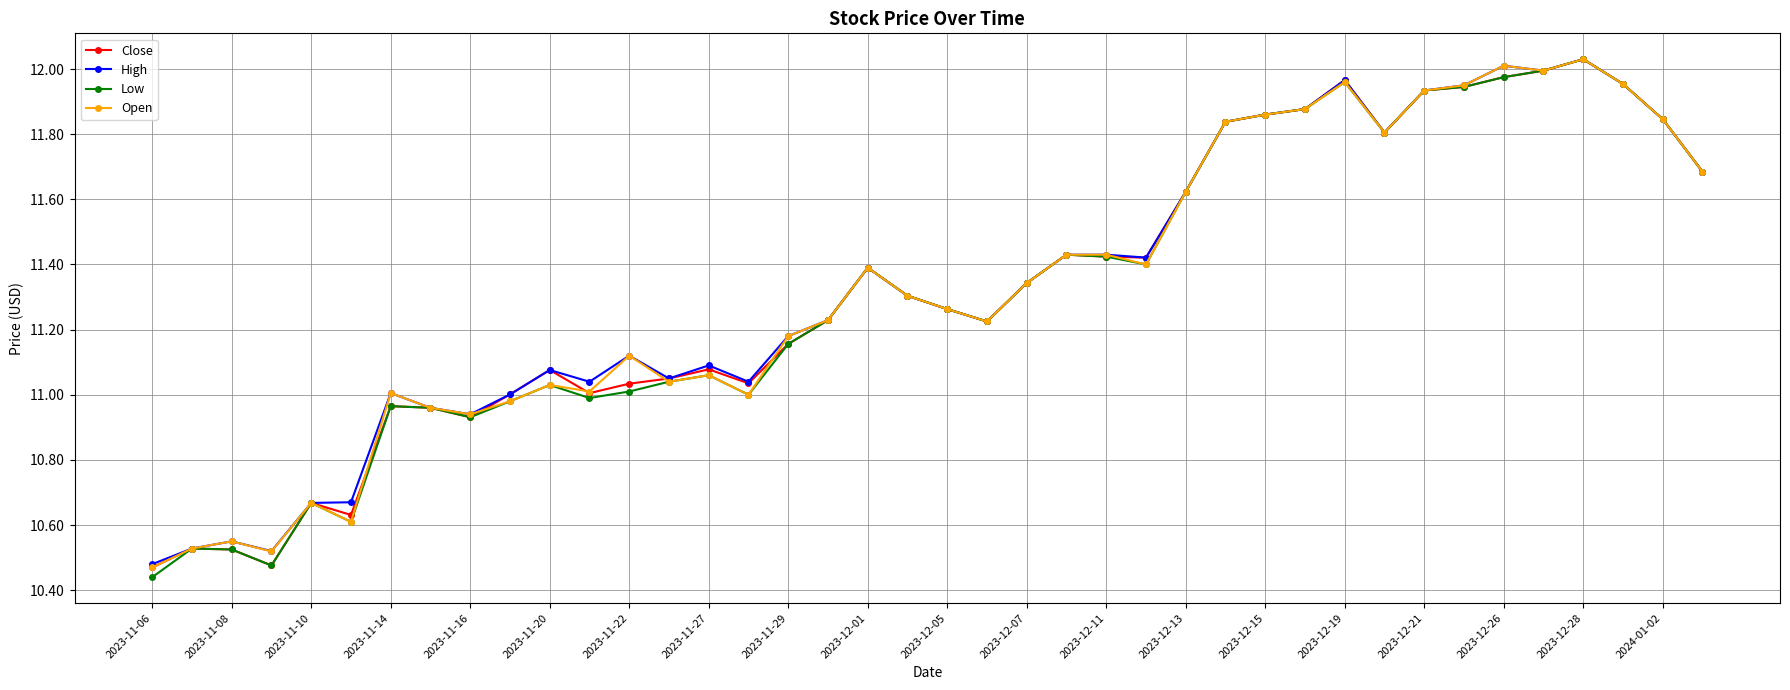

In High, how many points are lower than both neighbors (excluding endpoints)?

9